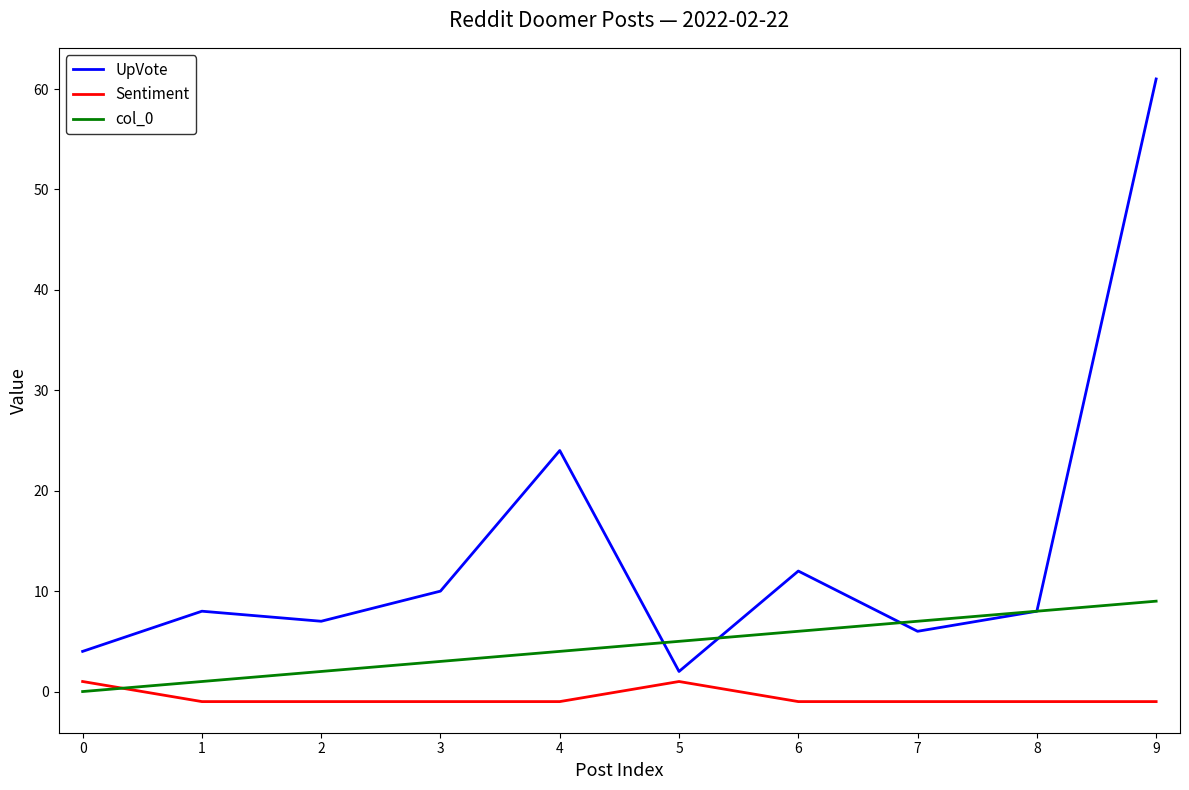

What is the total value across all series at 7?

12